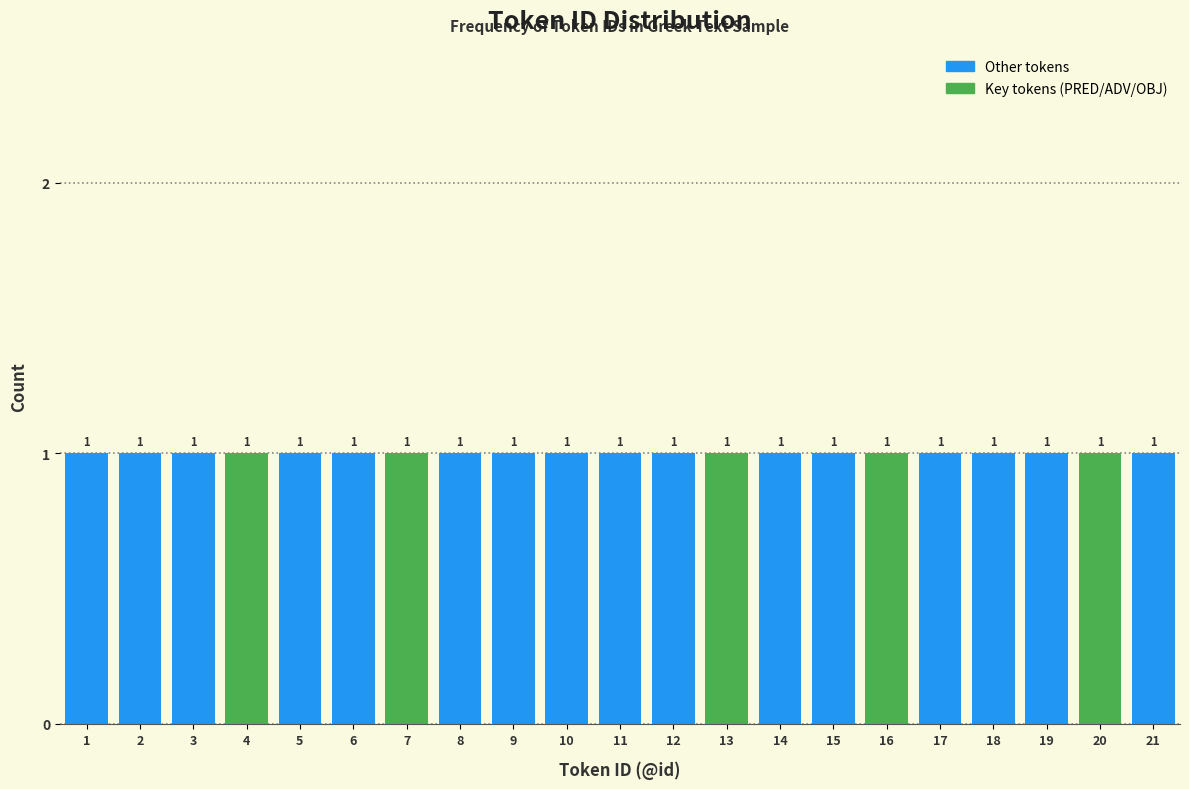

Reading left to right, list every bar in this chart as the range it spans on the x-axis followed by its height.

0.5 to 1.5: 1
1.5 to 2.5: 1
2.5 to 3.5: 1
3.5 to 4.5: 1
4.5 to 5.5: 1
5.5 to 6.5: 1
6.5 to 7.5: 1
7.5 to 8.5: 1
8.5 to 9.5: 1
9.5 to 10.5: 1
10.5 to 11.5: 1
11.5 to 12.5: 1
12.5 to 13.5: 1
13.5 to 14.5: 1
14.5 to 15.5: 1
15.5 to 16.5: 1
16.5 to 17.5: 1
17.5 to 18.5: 1
18.5 to 19.5: 1
19.5 to 20.5: 1
20.5 to 21.5: 1